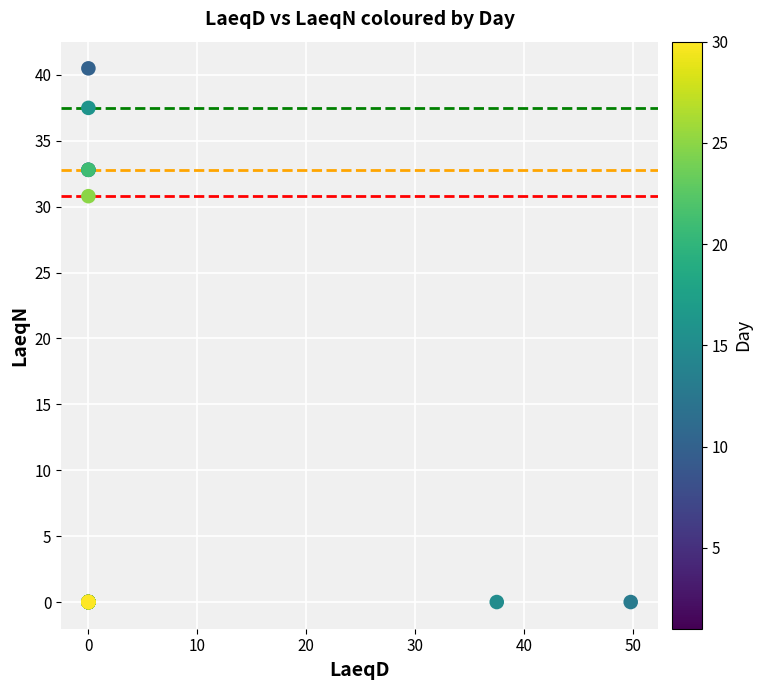

What Y value in the scatter plot is closest to 20?

30.8